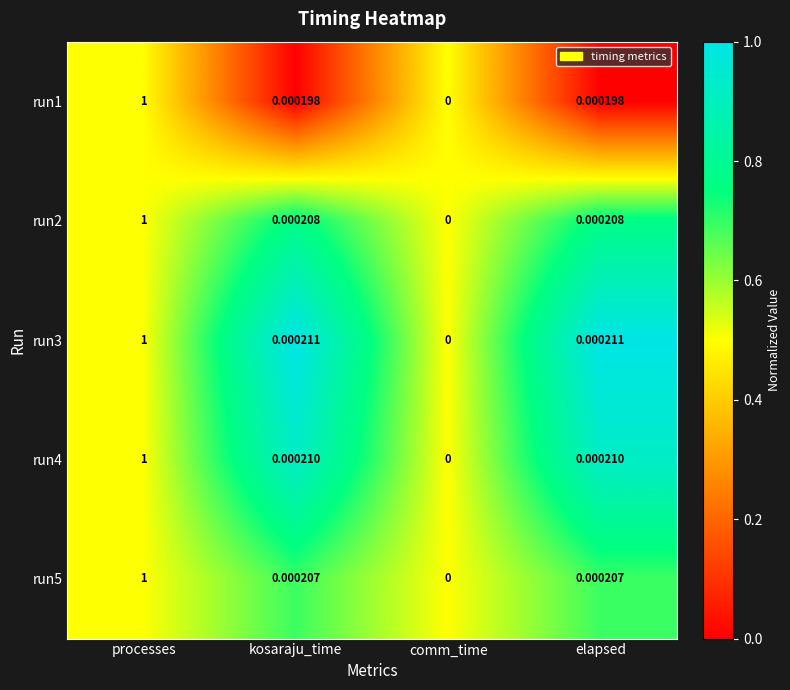

At which category is the sum across all series the highest?

processes